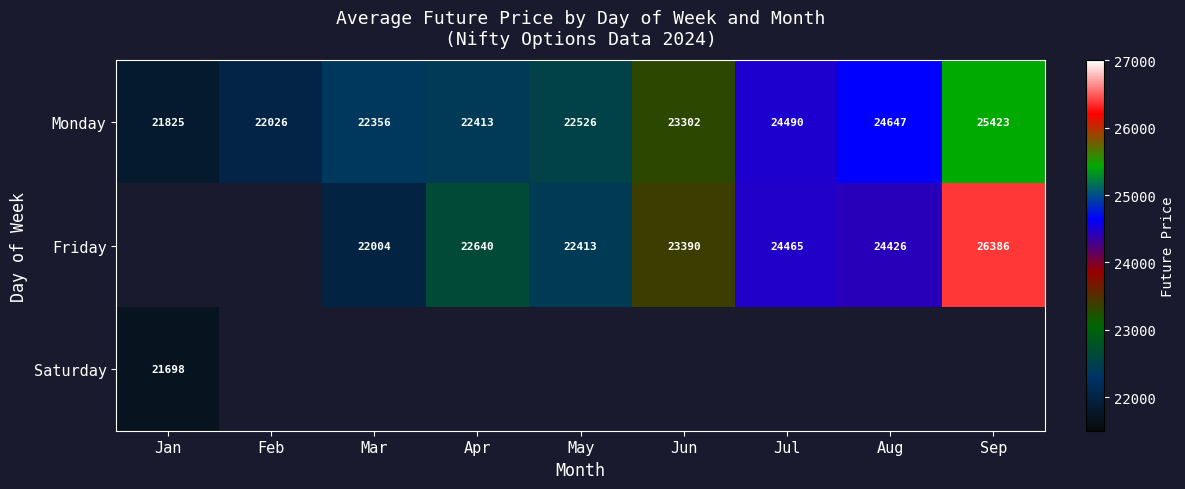

Which label corresponds to the smallest value in the chart?

Jan